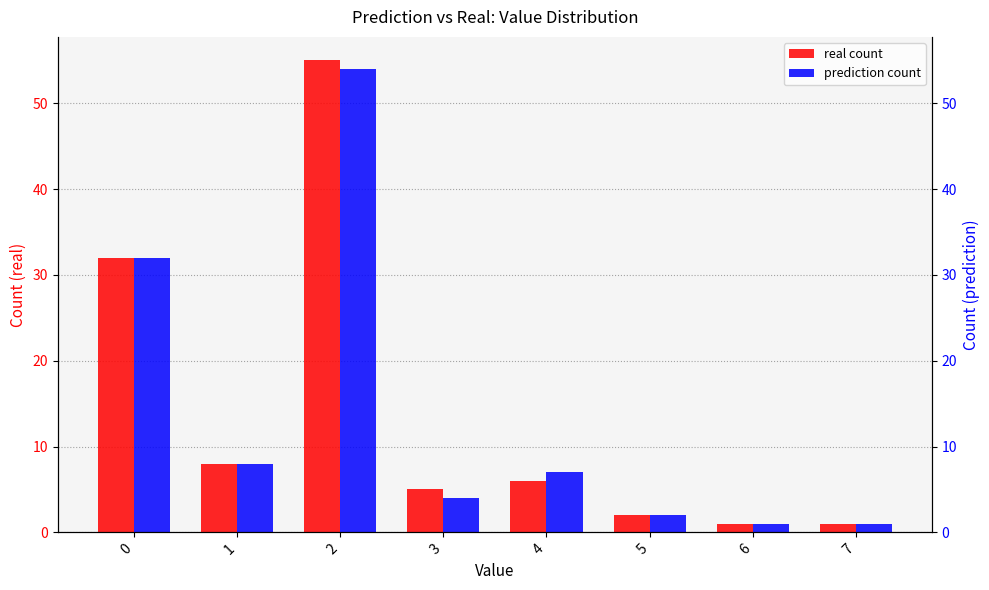

At which category is the sum across all series the highest?

2